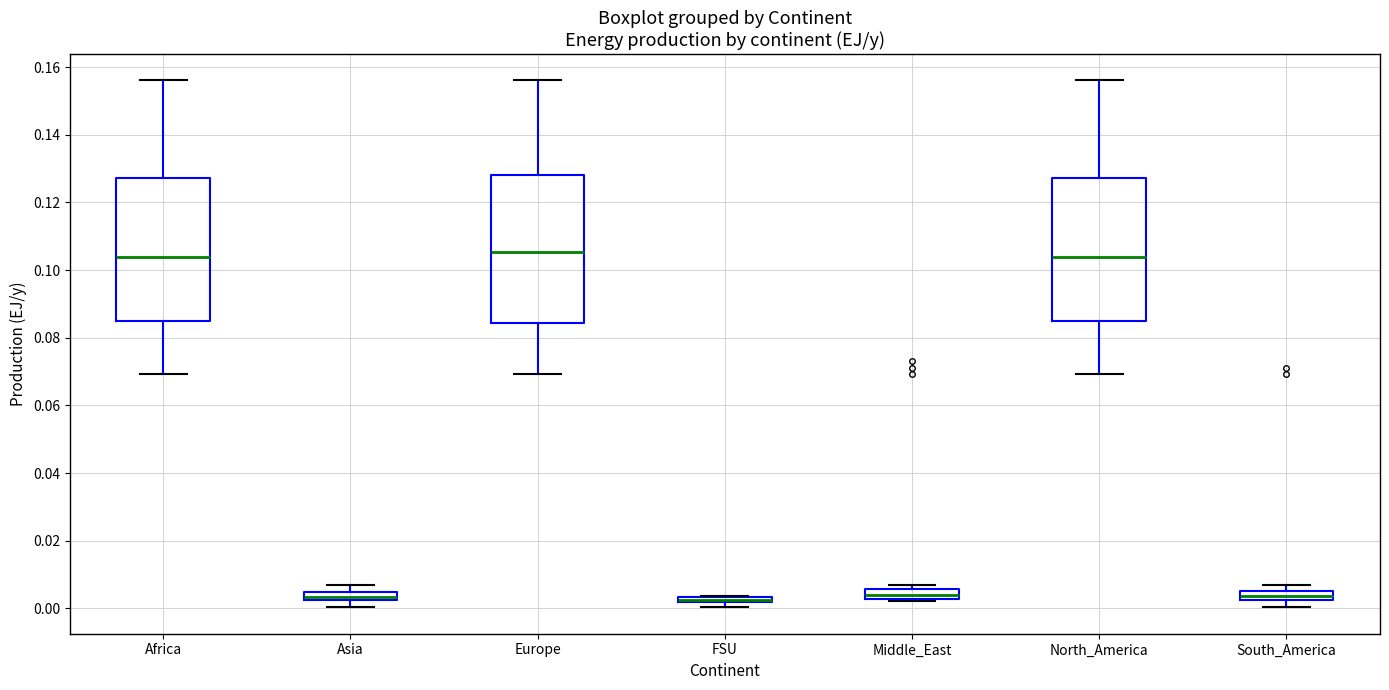

Where does the upper whisker of the box for Africa end on the y-axis? The values are not printed on the chart, so give them approximately, as read against the axis.

0.156